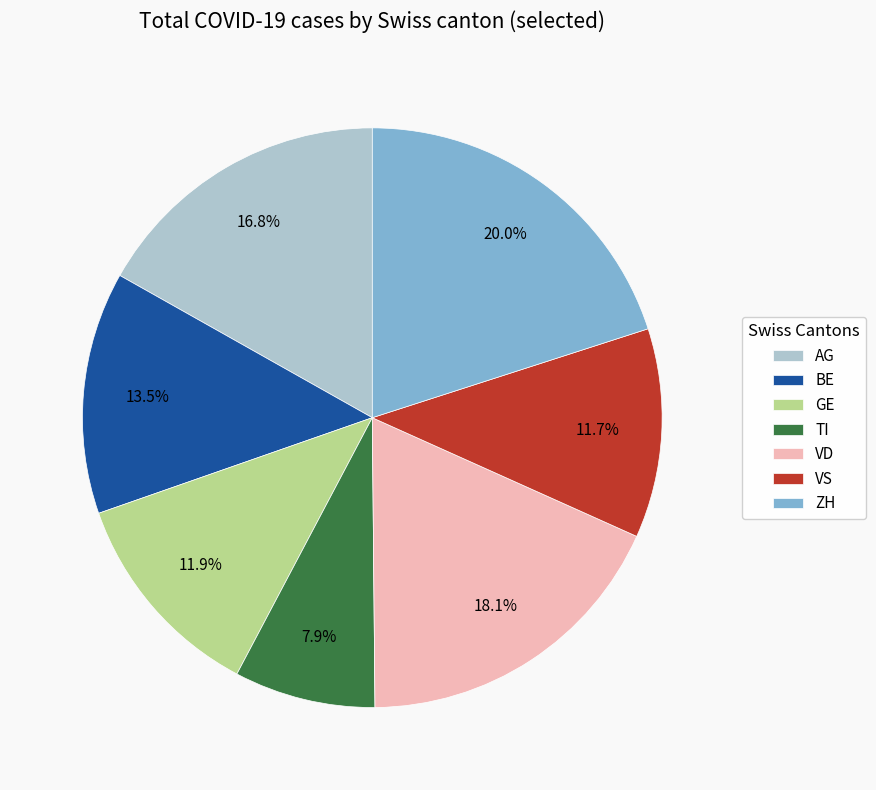

Is it true that VS is 2% of the pie?

False